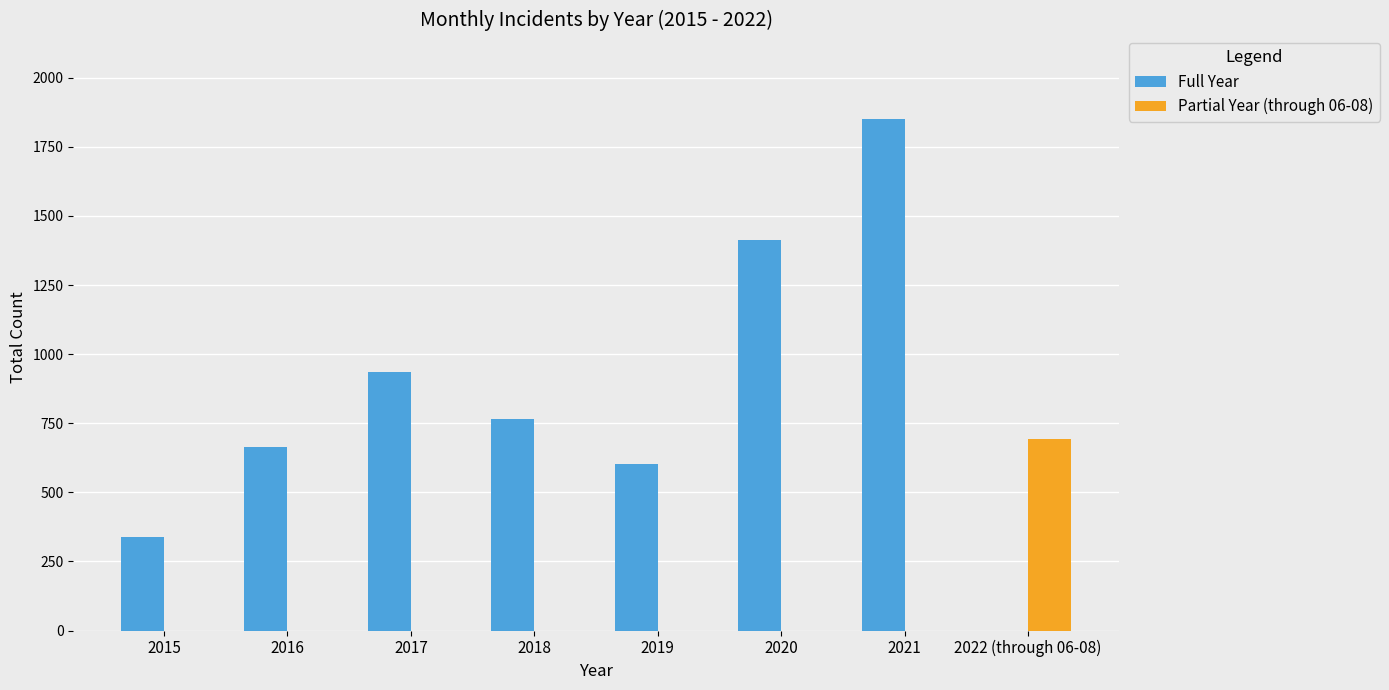

Between 2019 and 2021, which series saw the biggest shift?

Full Year